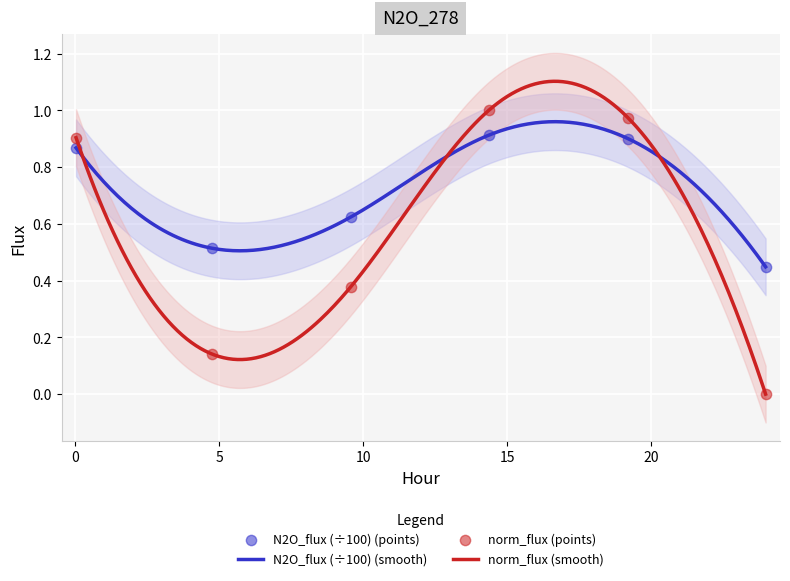

At how many categories does at least one series exceed 0?

6